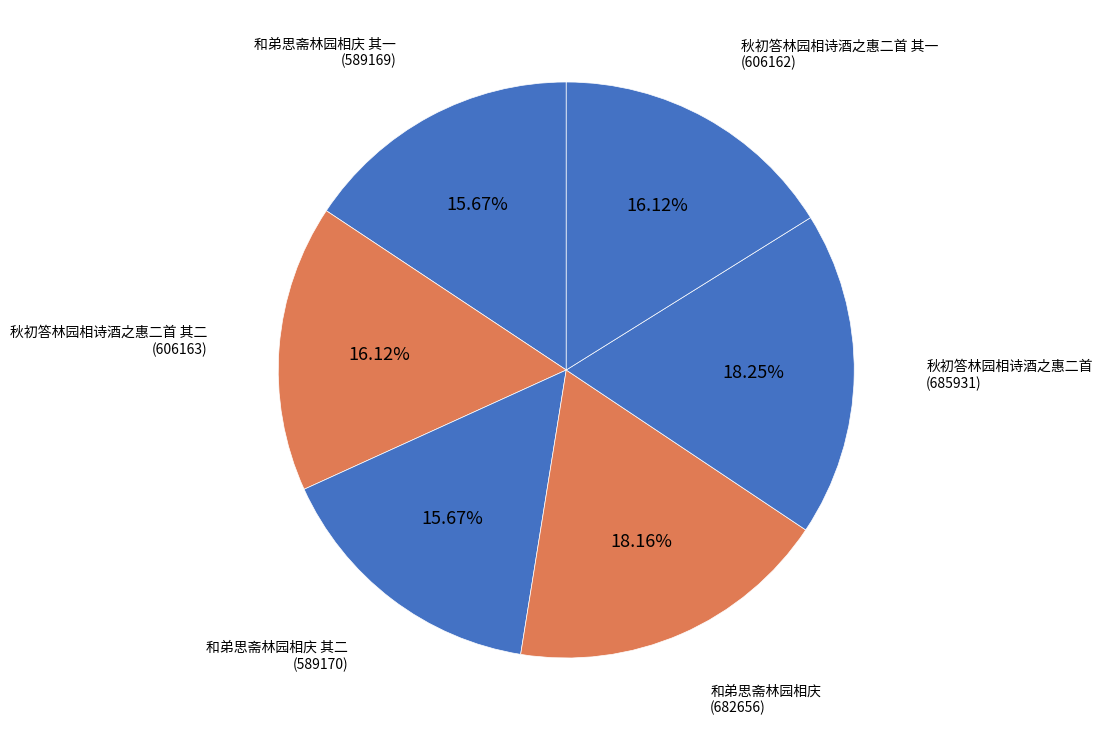

To the nearest percent, what is the average slice percentage?

17%